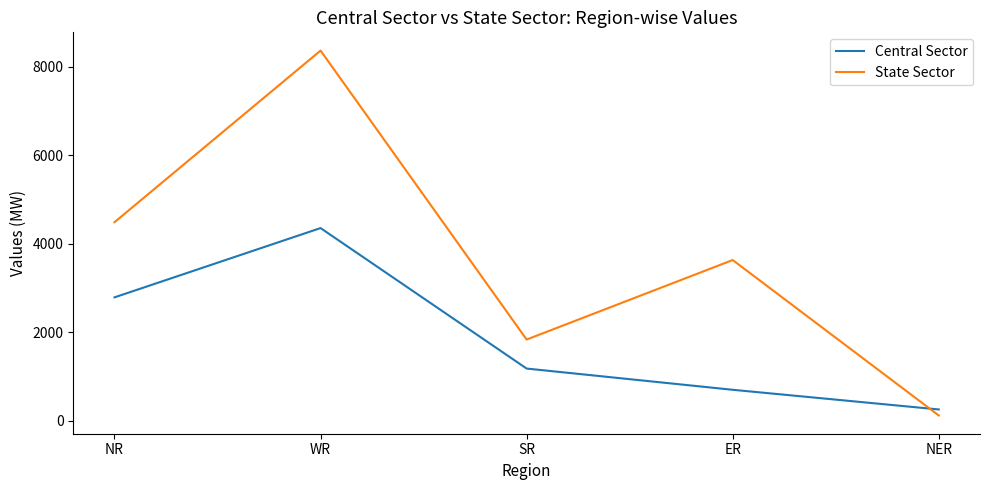

True or false: State Sector and Central Sector intersect in this chart.

True